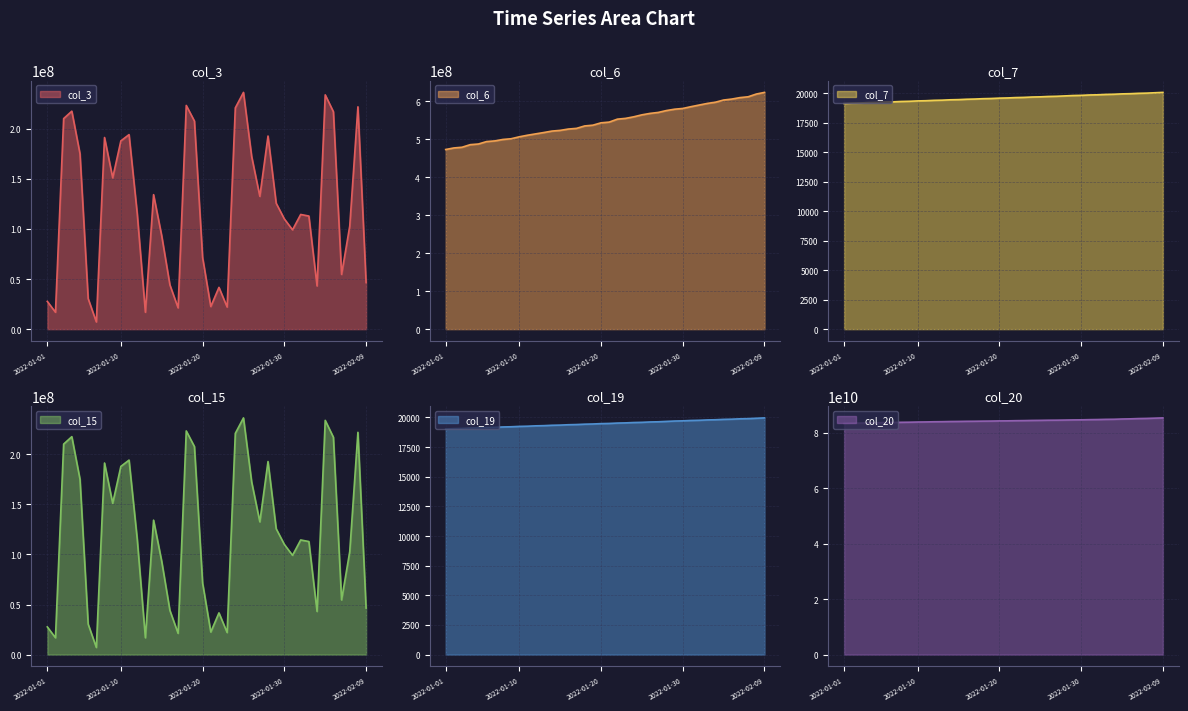

At 2022-01-25, list the series in order from smallest to largest.

col_19, col_7, col_3, col_15, col_6, col_20